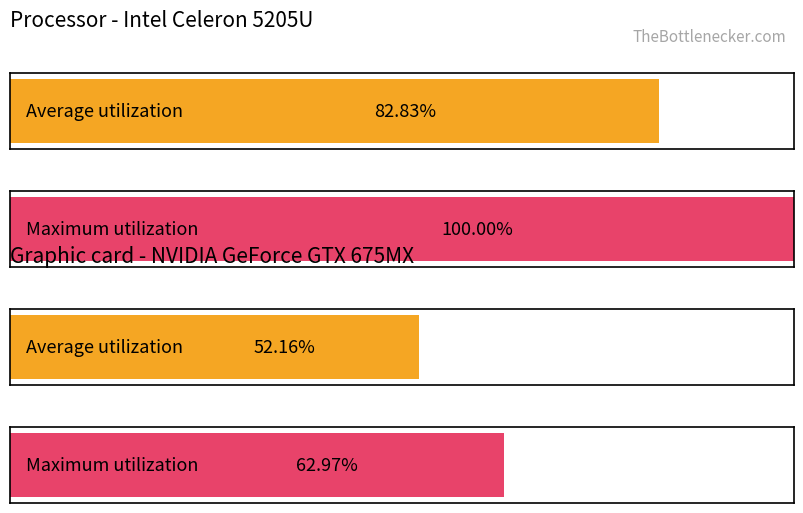

The value of Average utilization at 7 is 529.2. True or false?

False